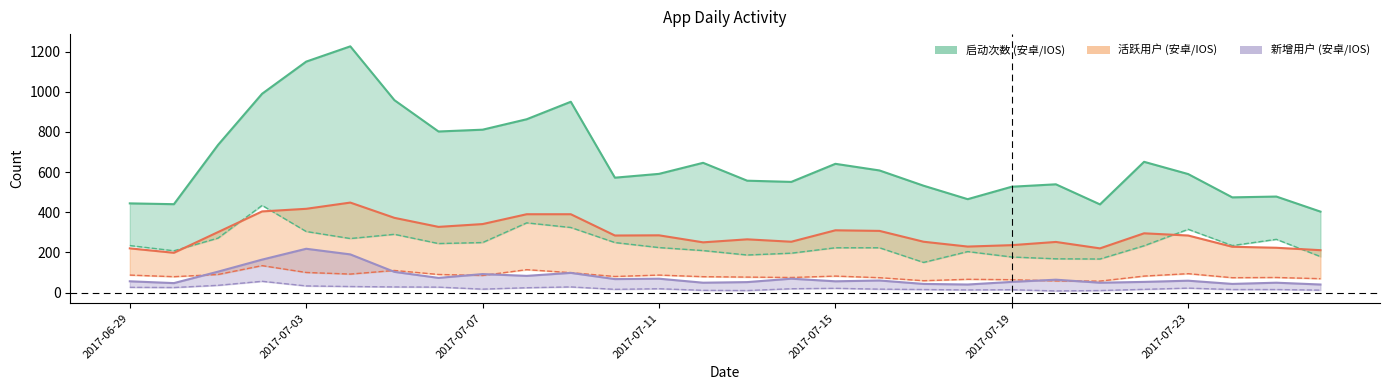

Rank the series by their maximum value, from highest to lowest.

启动次数_安卓, 活跃用户_安卓, 启动次数_IOS, 新增用户_安卓, 活跃用户_IOS, 新增用户_IOS